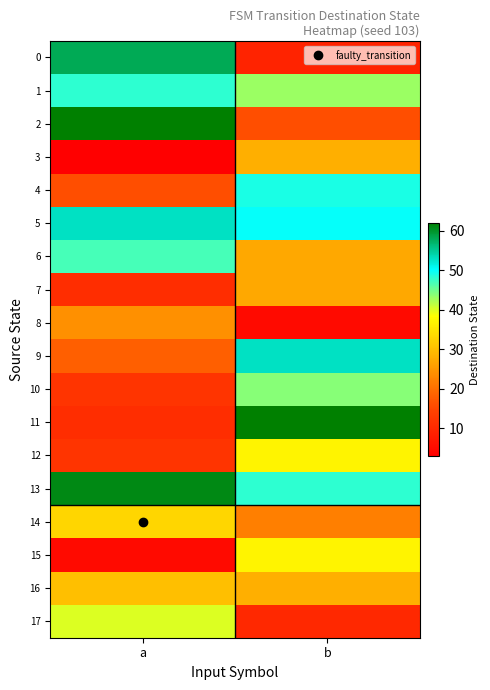

How many series are shown in this chart?

18